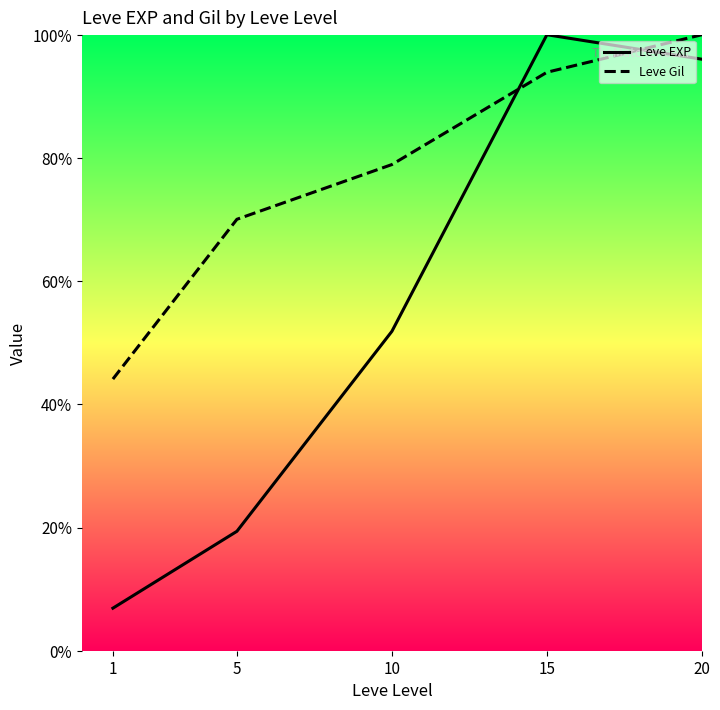

Where do Leve EXP and Leve Gil first cross each other?

10 and 15